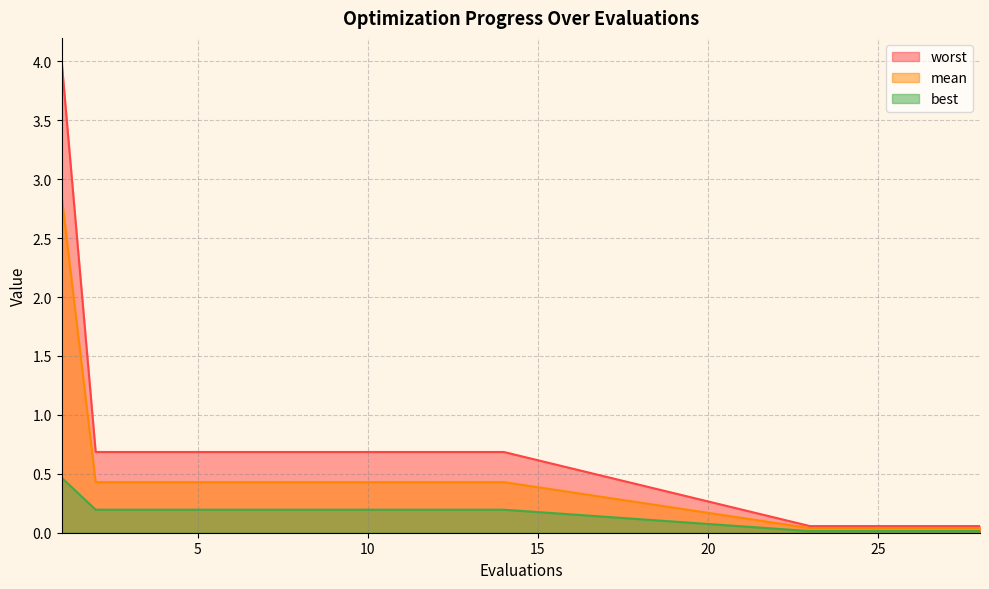

True or false: mean and worst intersect in this chart.

False